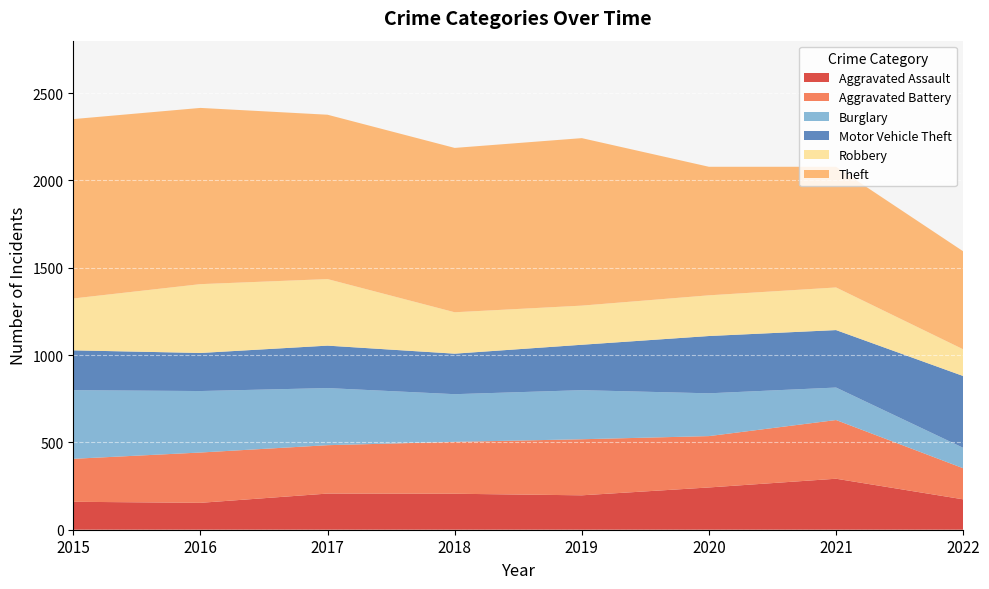

Reading right to left, transcribe all the data shown in this chart.

Aggravated Assault: 174	292	242	197	206	207	154	160
Aggravated Battery: 178	336	294	321	297	277	288	246
Burglary: 117	186	245	281	273	327	352	393
Motor Vehicle Theft: 411	329	328	260	232	243	218	228
Robbery: 153	244	233	224	237	381	394	297
Theft: 561	691	736	959	941	941	1009	1027